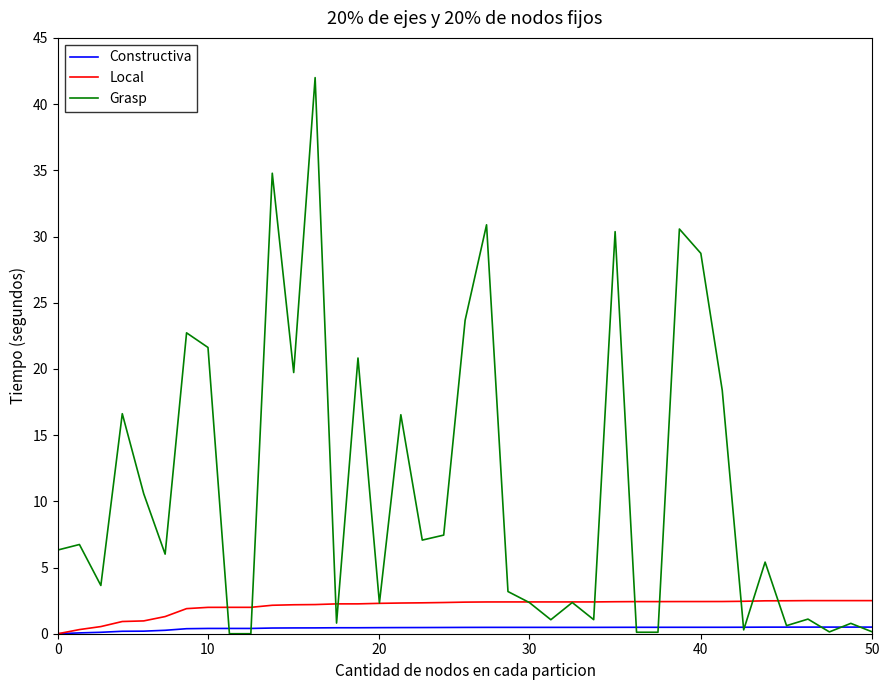

Which series has the largest total across all categories?

Grasp